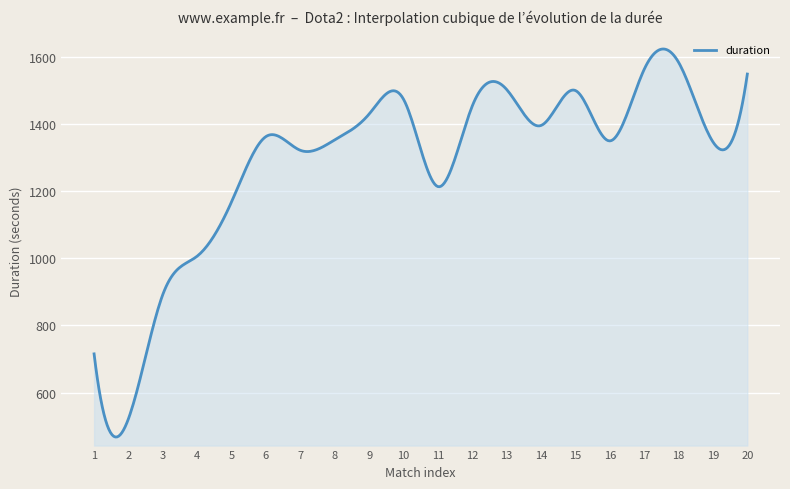

What is the maximum value shown in the chart?

1622.5